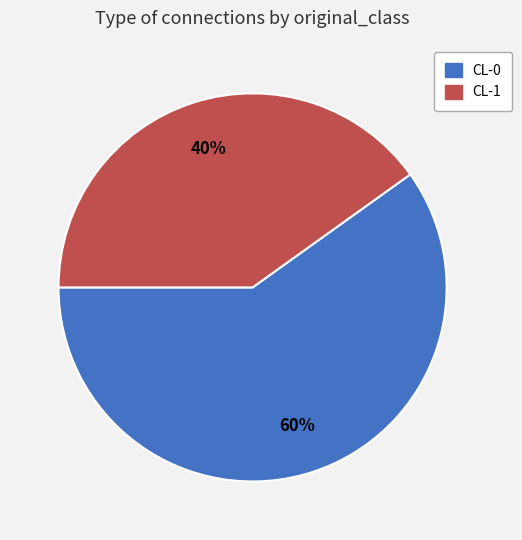

What is the largest slice in the pie chart?

CL-0